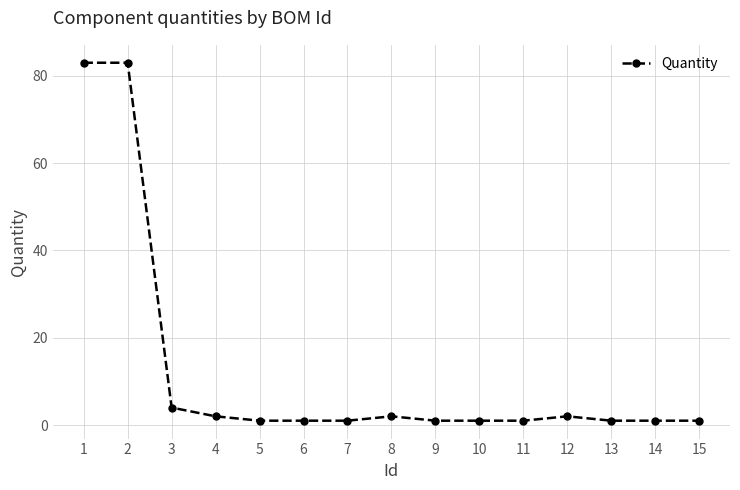

What is the sum of all values?

185